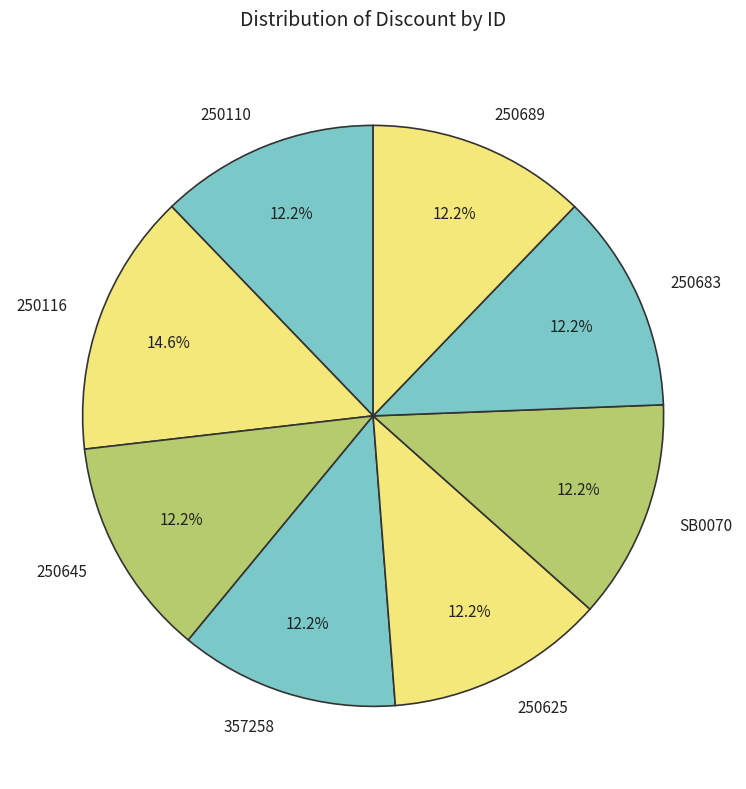

Does 250116 represent more than half of the total?

No